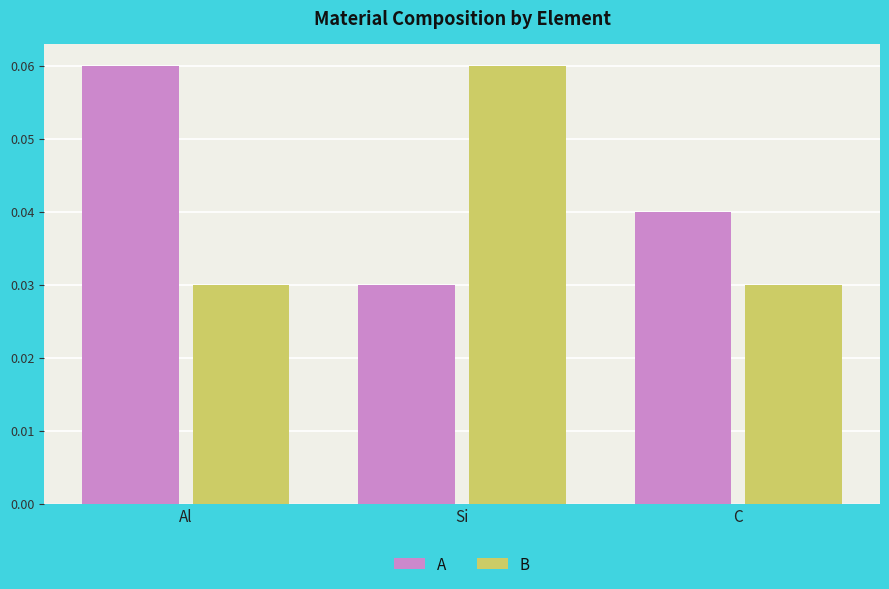

How many B values are between 0 and 1?

3